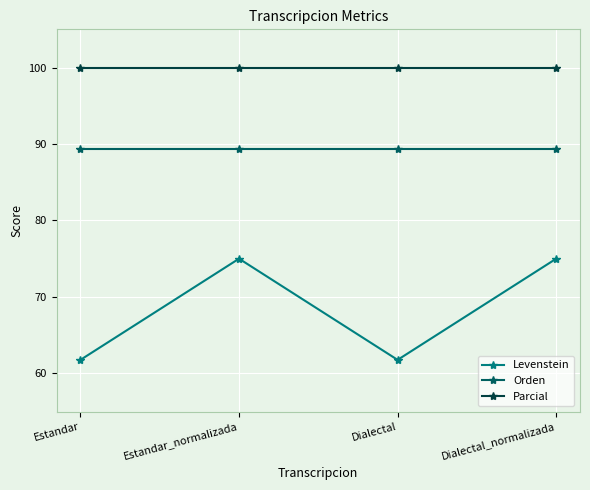

Which series has the largest range (max minus min)?

Levenstein